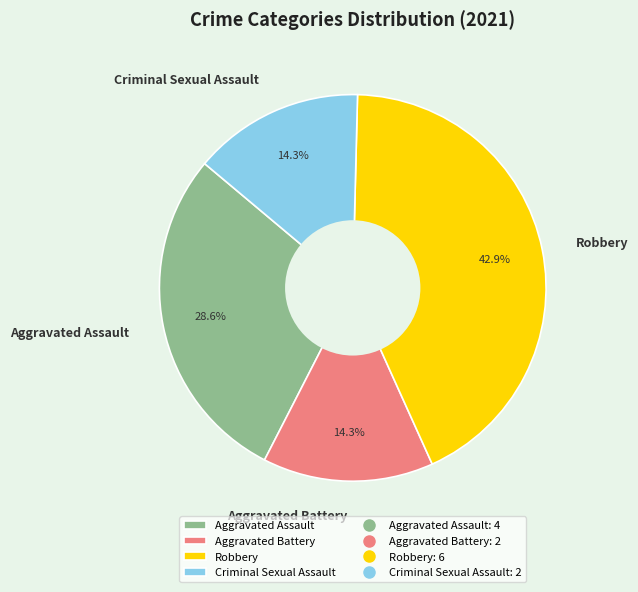

What is the ratio of the value at Aggravated Assault to the value at Aggravated Battery?

2.0